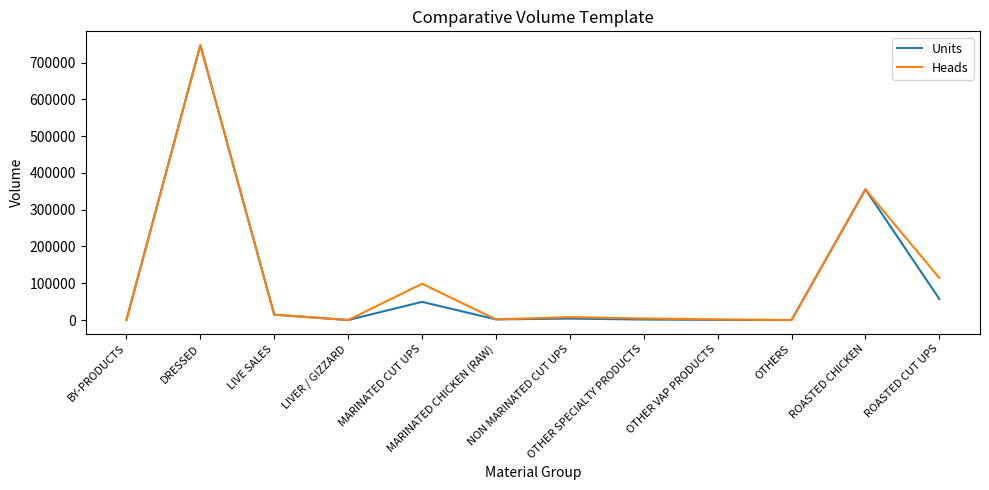

What is the difference between the second highest and minimum values in the Heads series?

355273.0